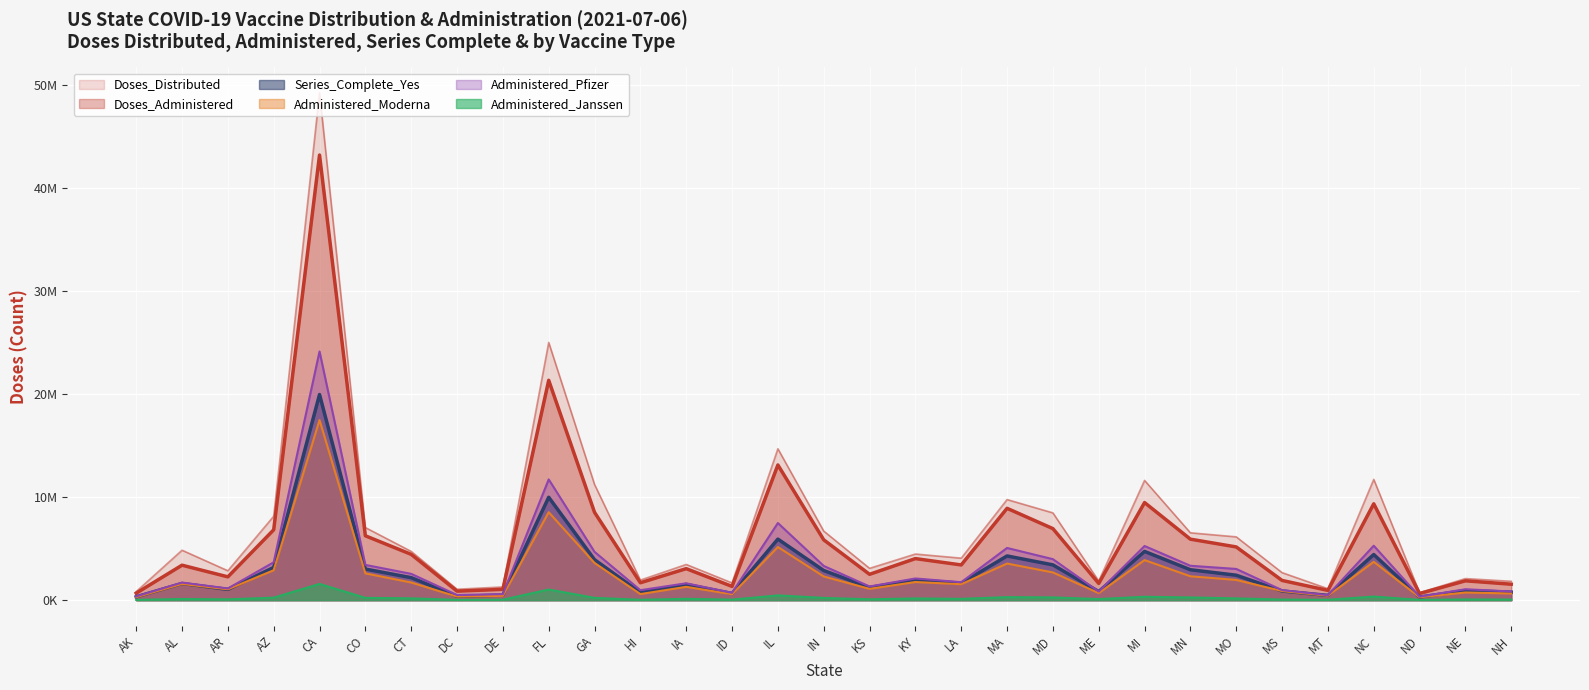

List the labels in order of Administered_Pfizer value, smallest first.

ND, AK, MT, DC, DE, ID, ME, NH, HI, MS, NE, AR, KS, IA, AL, LA, KY, CT, MO, IN, MN, CO, AZ, MD, GA, MA, MI, NC, IL, FL, CA